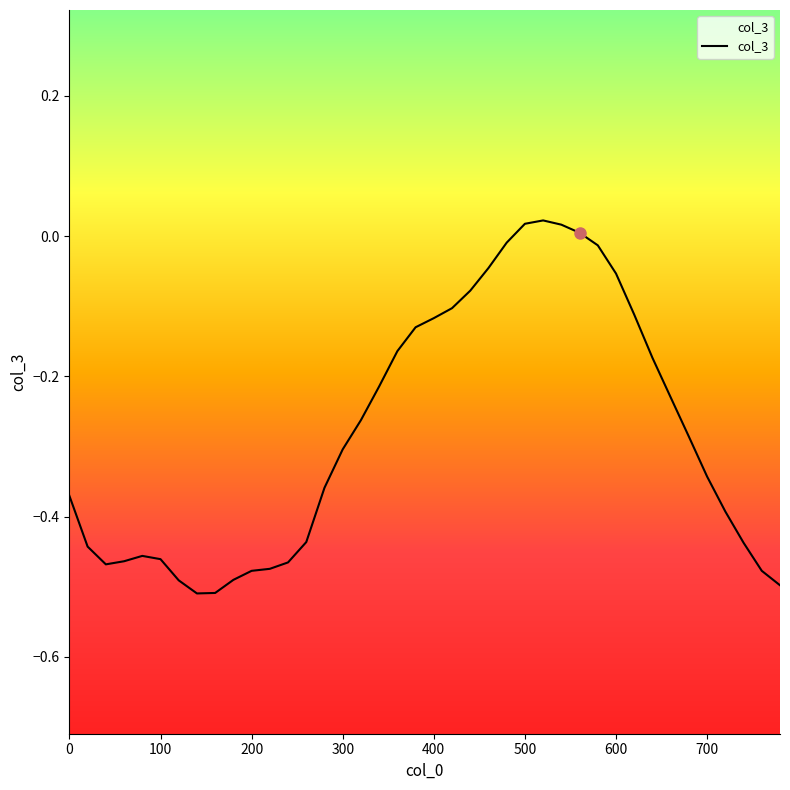

Where is the first local maximum?

80